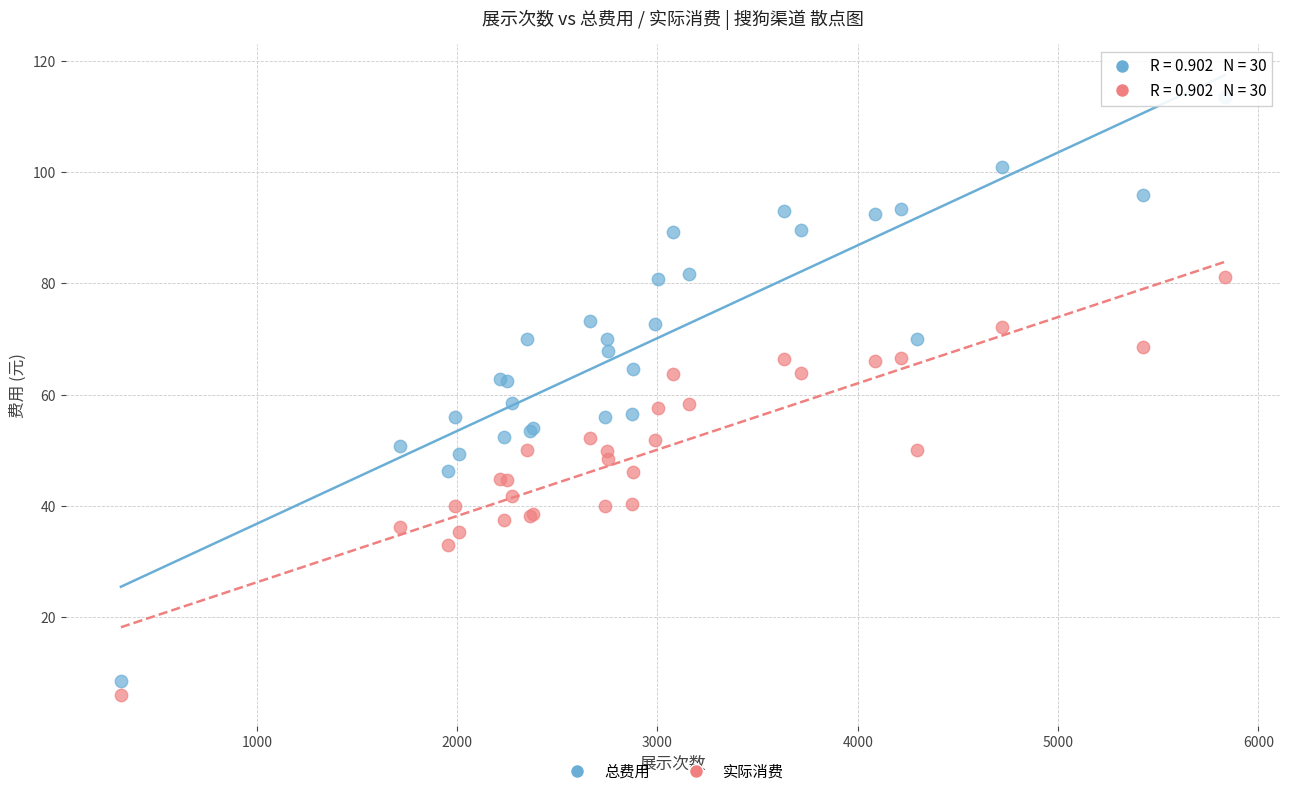

What is the X range (max minus min) for the scatter plot?

5512.0